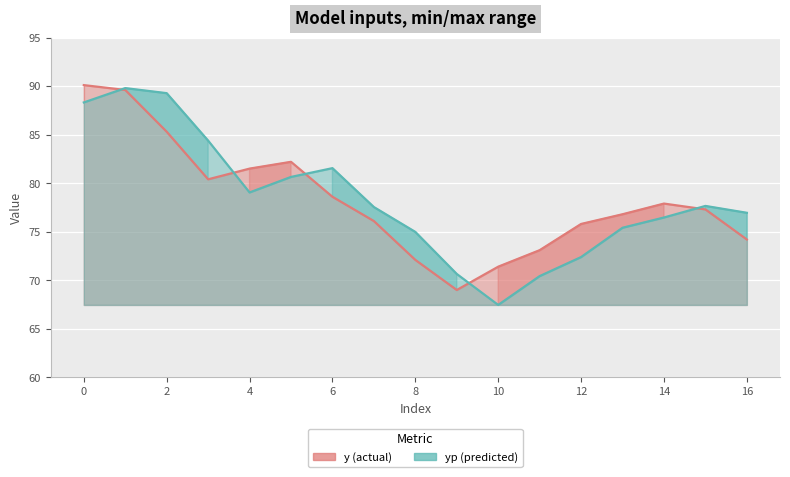

The yp (predicted) series shows 34.1 at 11. True or false?

False